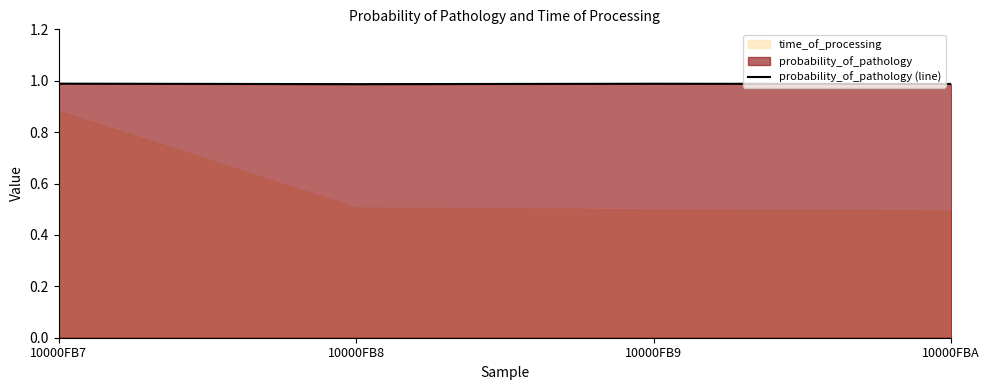

Reading left to right, extract all data points from this chart.

10000FB7=1.0	10000FB8=1.0	10000FB9=1.0	10000FBA=1.0